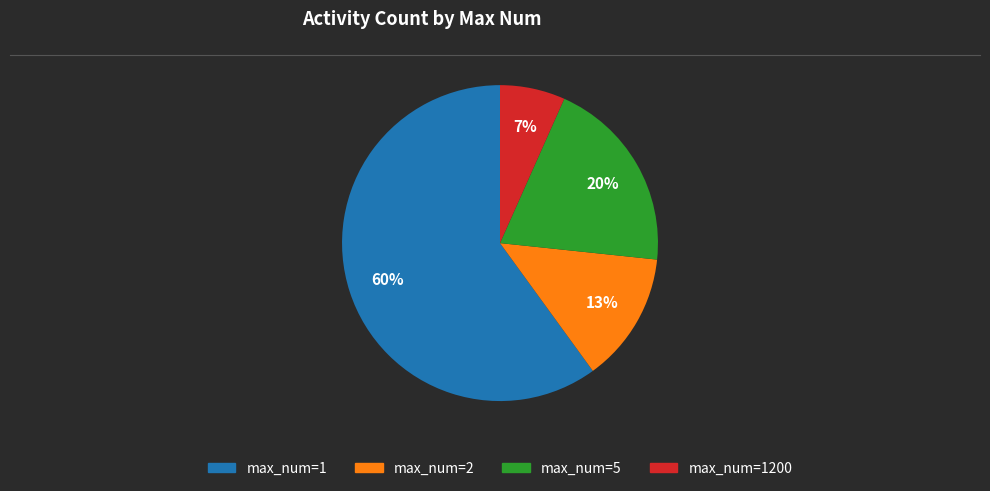

To the nearest percent, what is the difference between the largest and smallest slice percentages?

53%